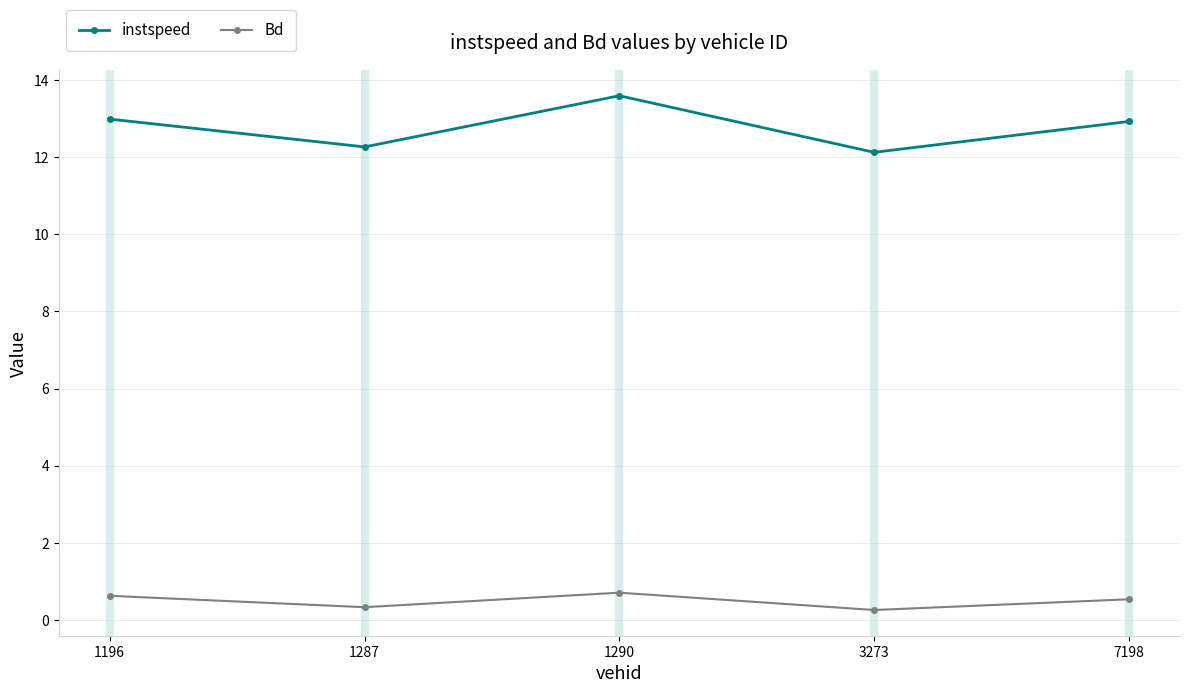

Is the value of Bd at 1196 greater than the value of instspeed at 1290?

No